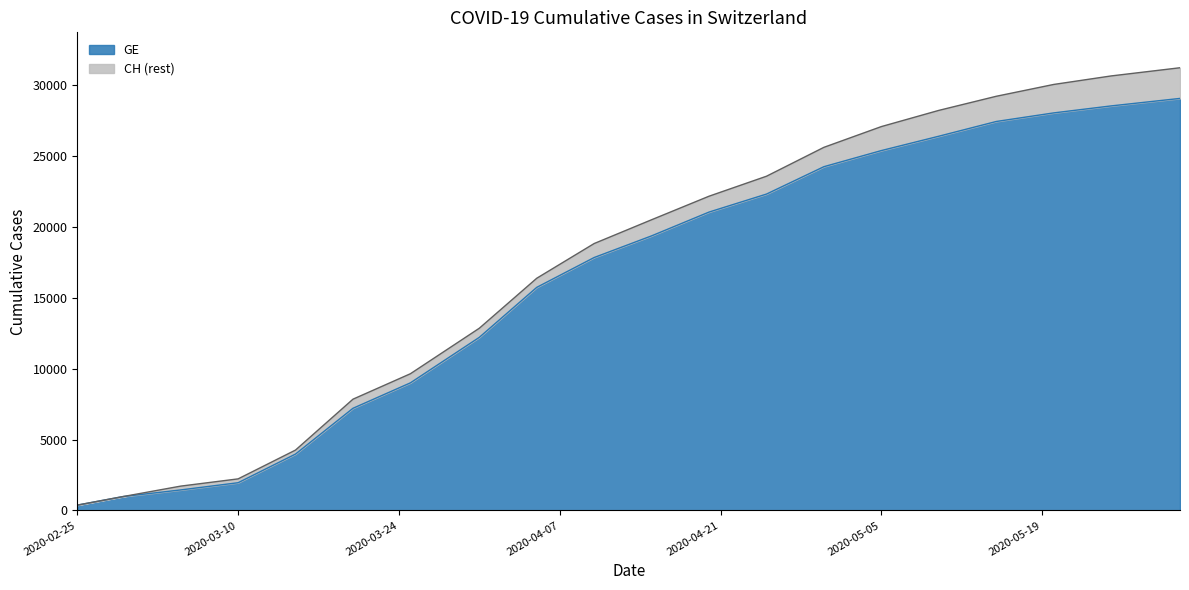

How many categories are shown in the chart?

20